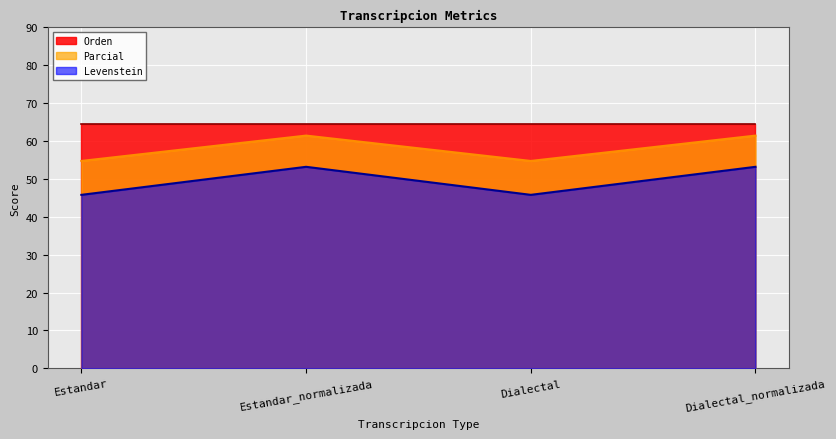

What is the spread (max minus min) of values at Dialectal?

18.7